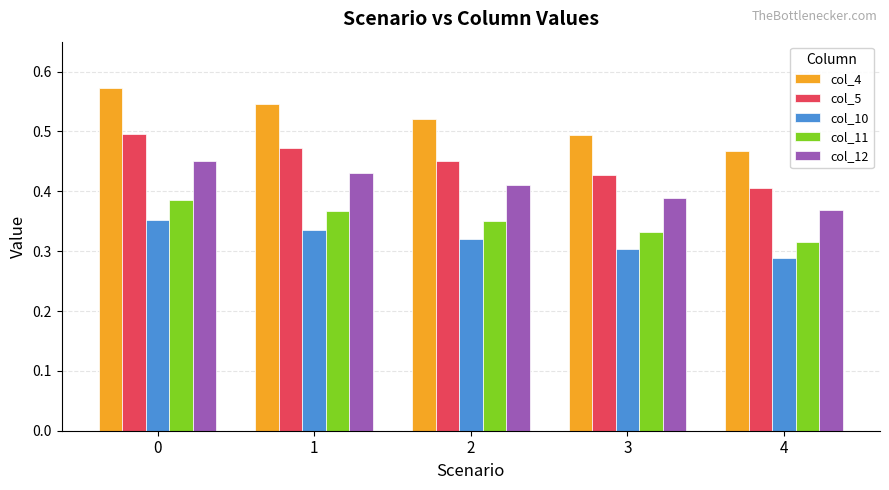

Which series has the widest spread of values?

col_4